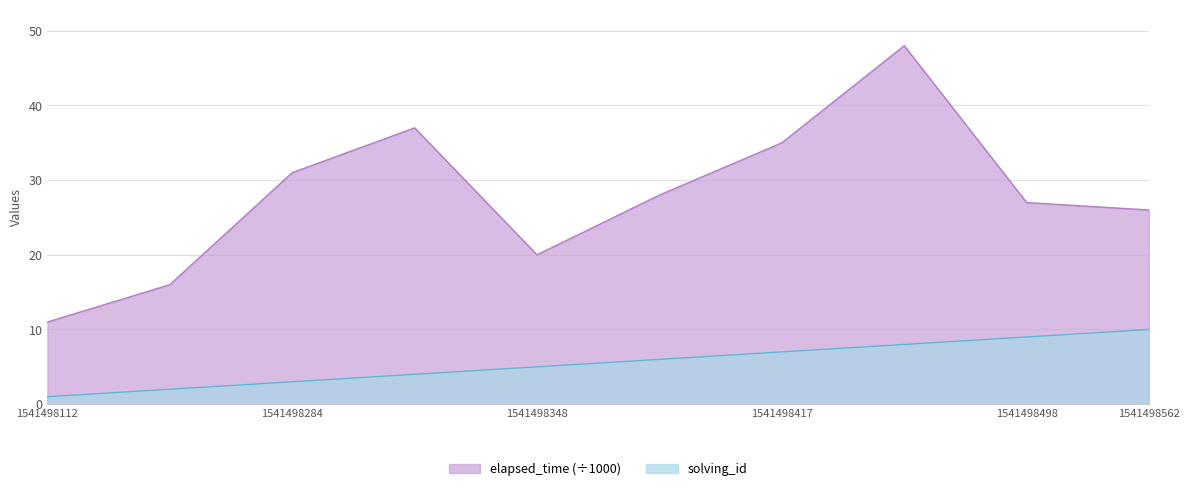

How many data points in solving_id are less than 6?

5